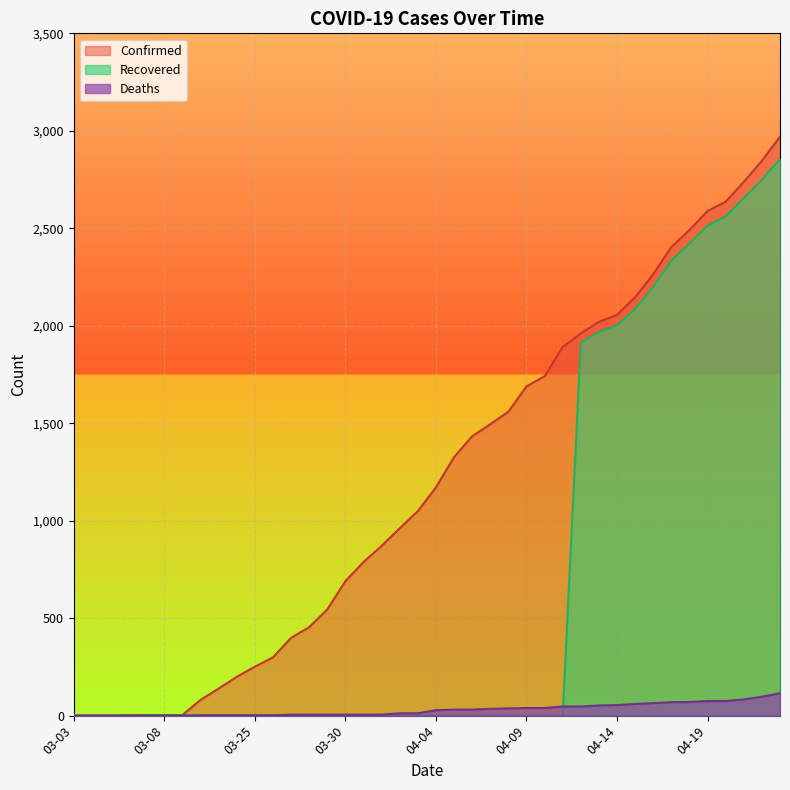

What is the sum of the Deaths values at 04-19 and 04-13?

127